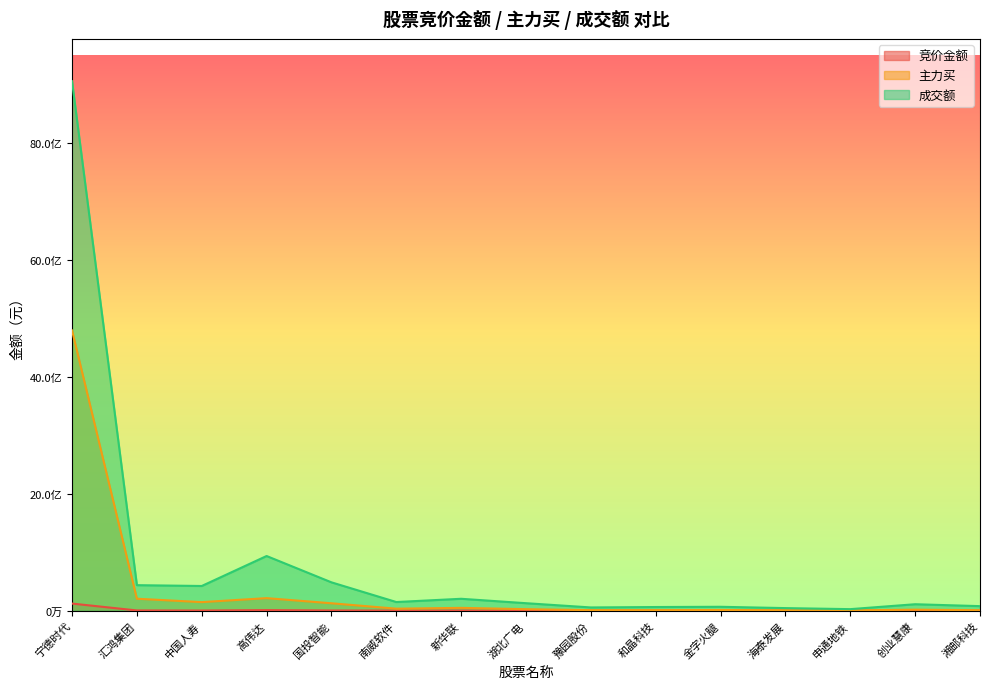

Which series has the widest spread of values?

成交额